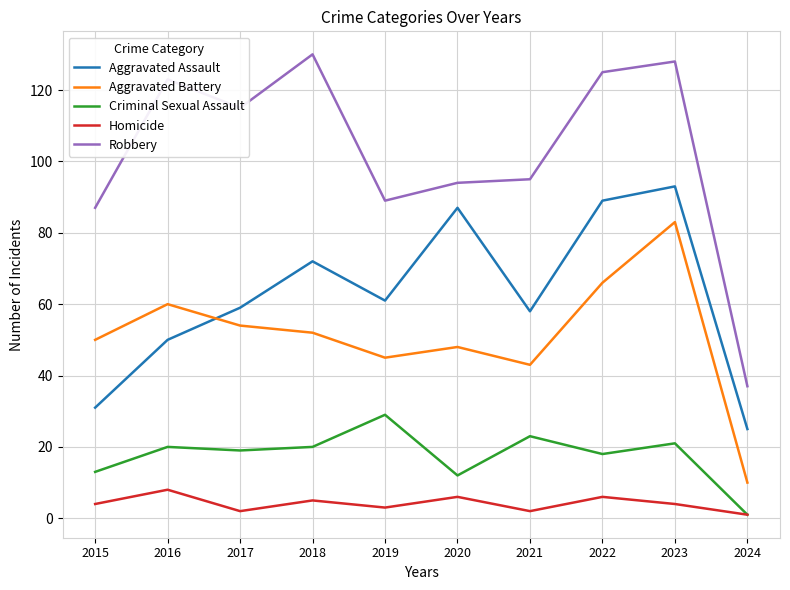

True or false: Aggravated Assault and Criminal Sexual Assault cross at least once.

False